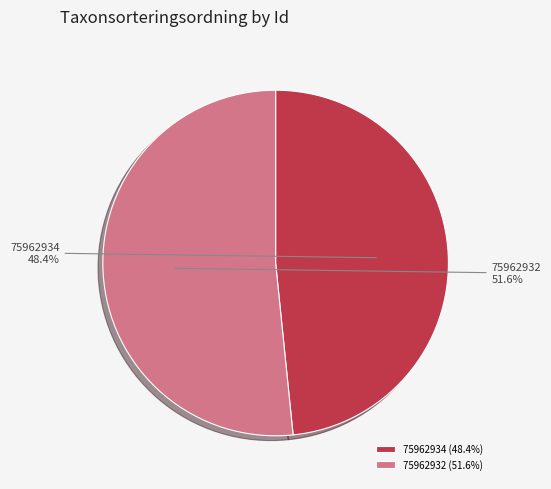

Approximately how many times larger is the value at 75962934 compared to 75962932?

0.9